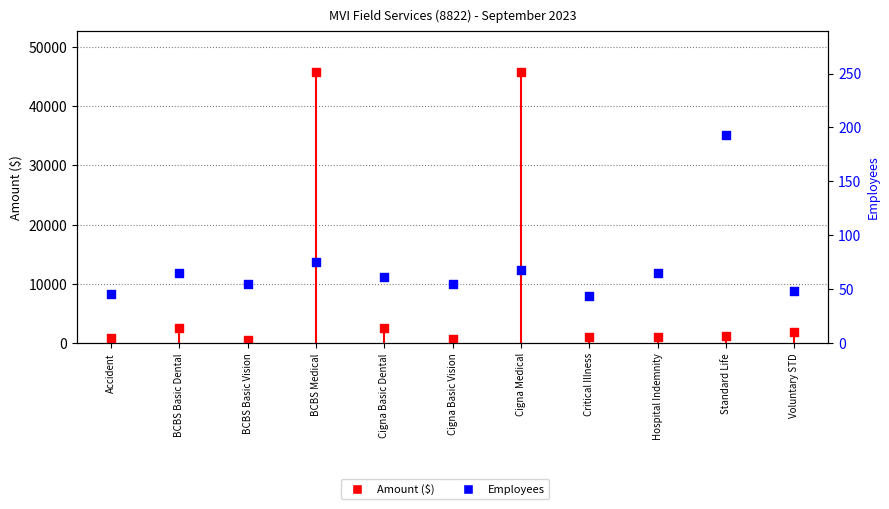

Which series reaches the minimum Y coordinate?

Employees